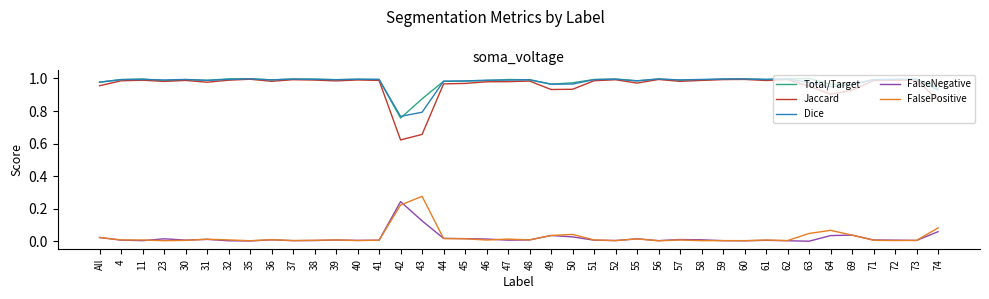

At which label does Total/Target reach its minimum?

42